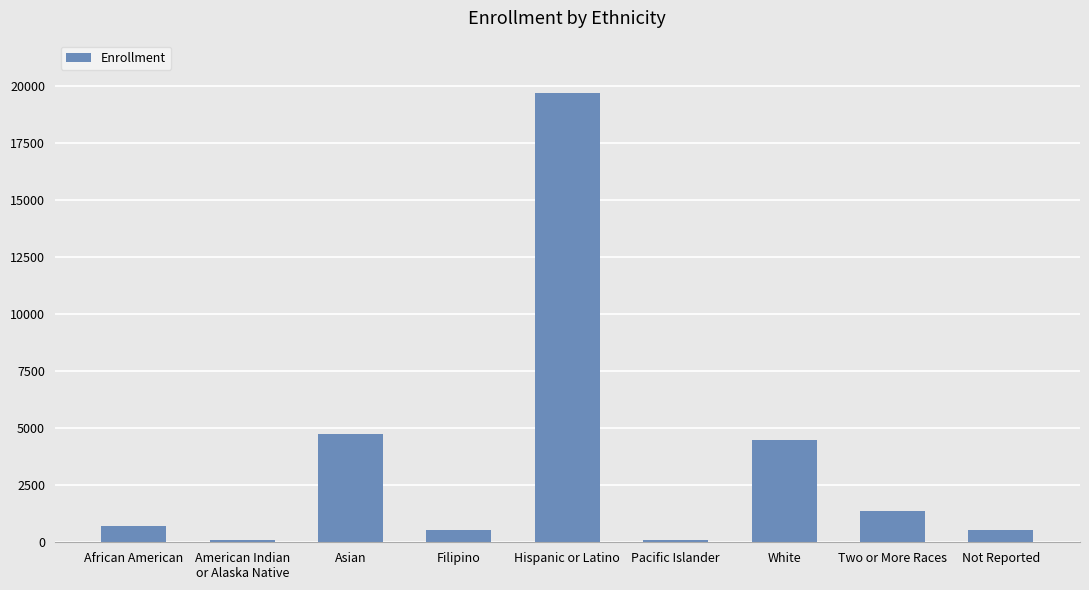

What is the minimum value shown in the chart?

113